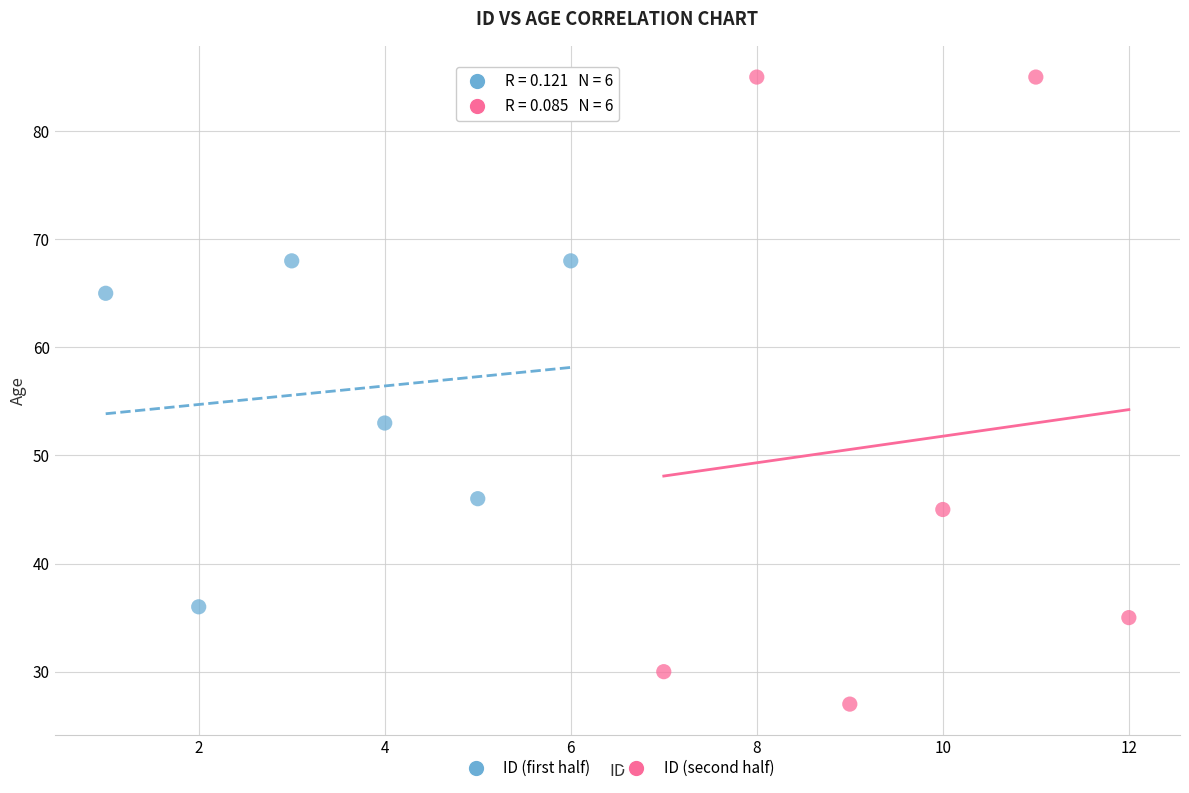

Which series contains the lowest Y value?

ID (second half)